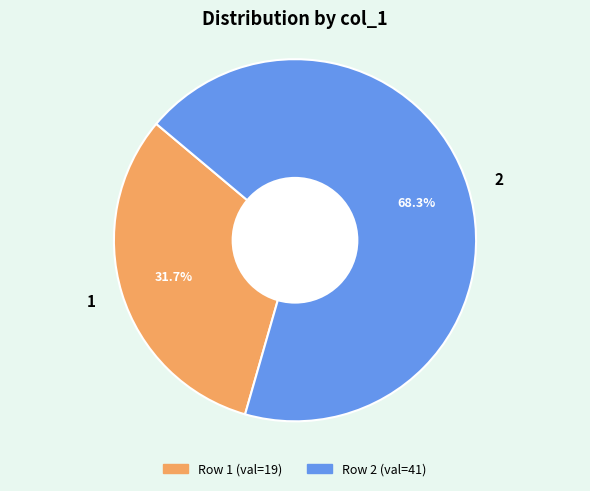

To the nearest percent, what percentage of the pie is 2?

68%